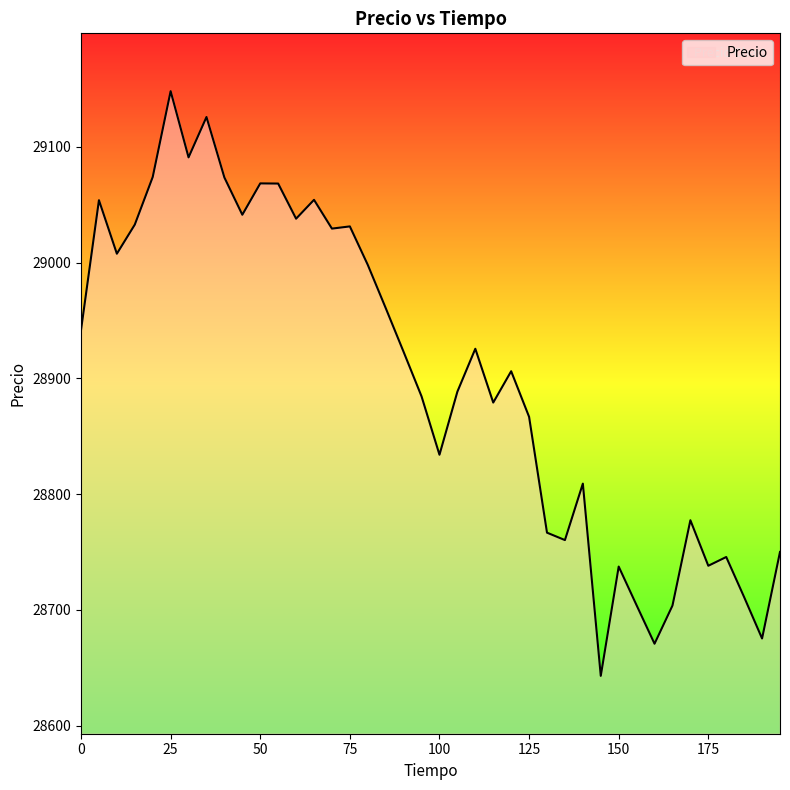

What is the difference between the maximum and minimum values?

505.2